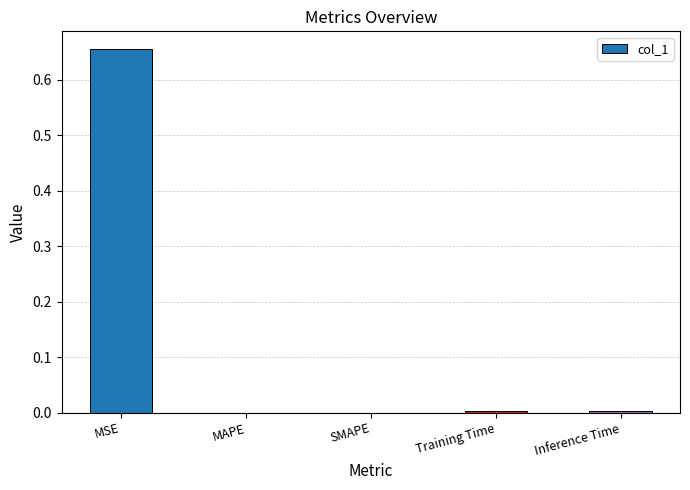

The value at MAPE is -0.2. True or false?

False